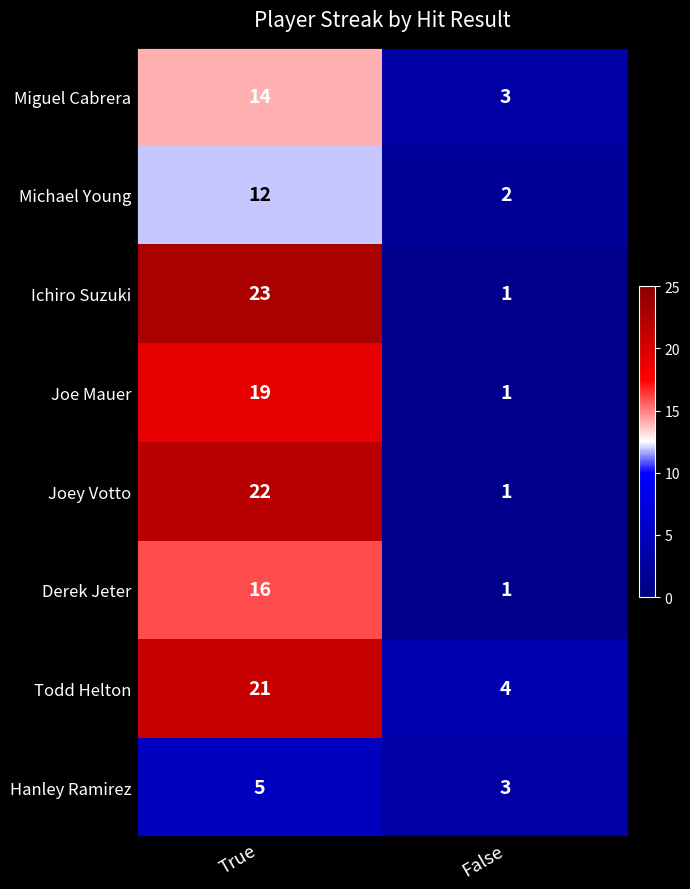

Rank the series by their maximum value, from highest to lowest.

Ichiro Suzuki, Joey Votto, Todd Helton, Joe Mauer, Derek Jeter, Miguel Cabrera, Michael Young, Hanley Ramirez